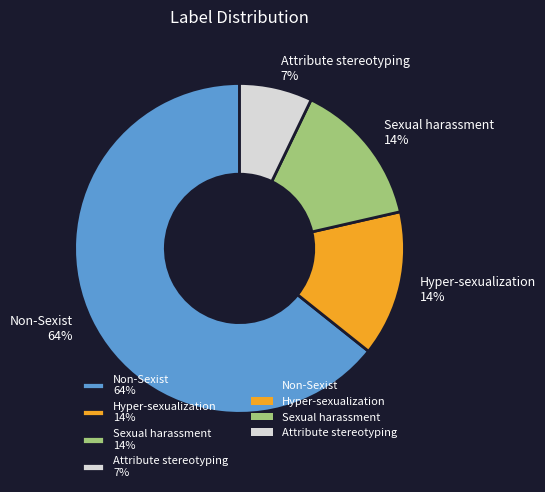

Is the sum of Non-Sexist 64% and Sexual harassment 14% greater than half?

Yes